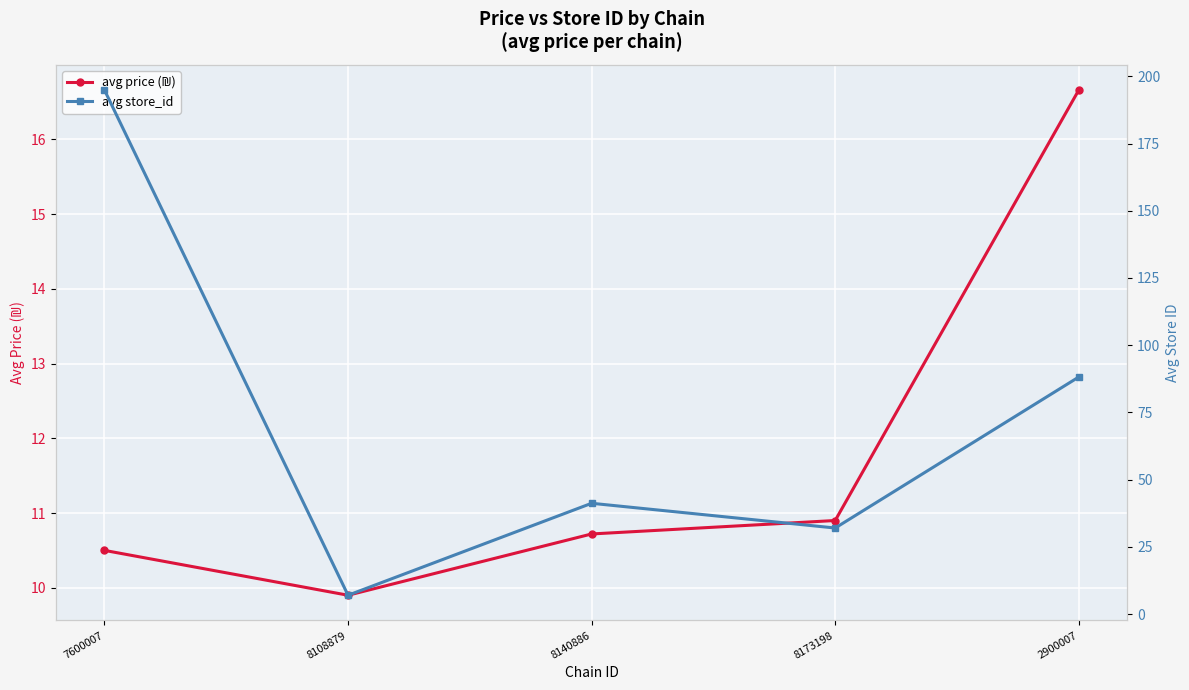

Reading left to right, what are all the values shown in this chart?

avg price (₪): 7600007=10.5	8108879=9.9	8140886=10.7	8173198=10.9	2900007=16.7
avg store_id: 7600007=194.9	8108879=7.0	8140886=41.2	8173198=32.0	2900007=88.2